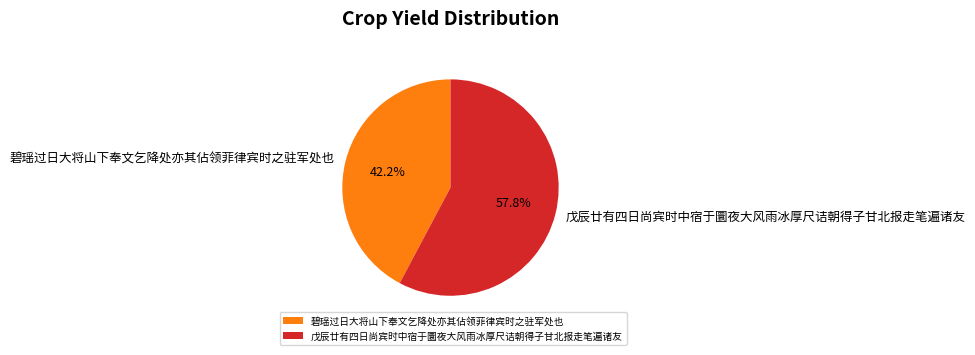

Which has a higher value, 戊辰廿有四日尚宾时中宿于圜夜大风雨冰厚尺诘朝得子甘北报走笔遍诸友 or 碧瑶过日大将山下奉文乞降处亦其佔领菲律宾时之驻军处也?

戊辰廿有四日尚宾时中宿于圜夜大风雨冰厚尺诘朝得子甘北报走笔遍诸友